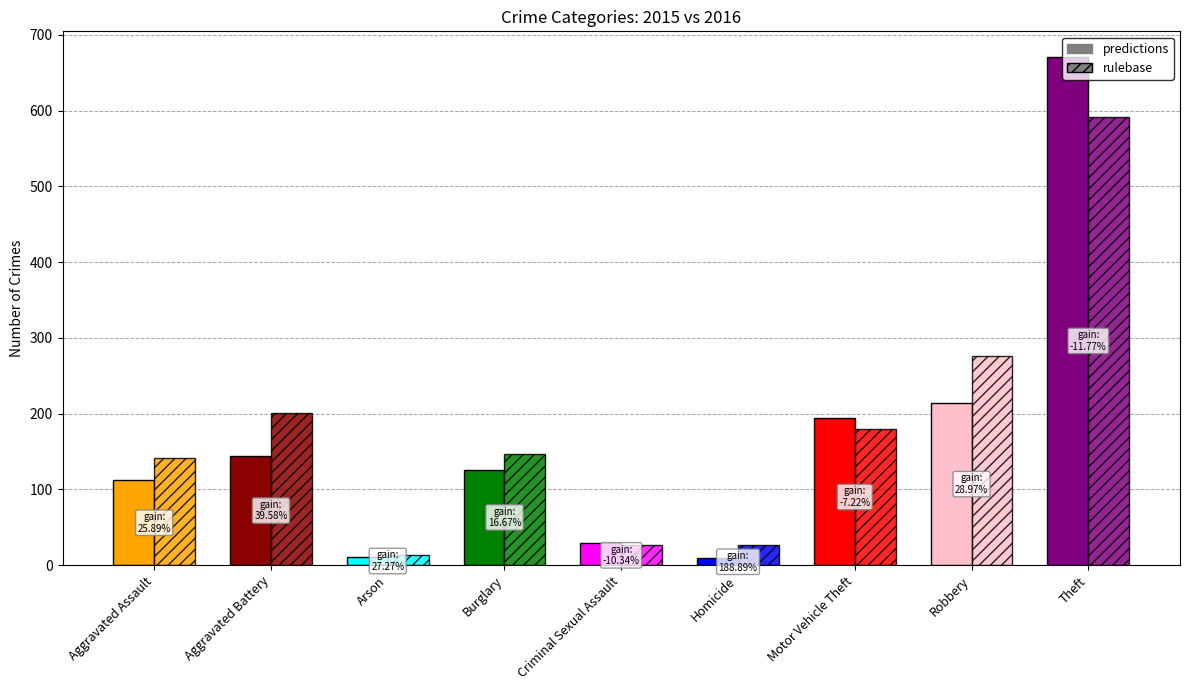

List the labels in order of predictions value, largest first.

Theft, Robbery, Motor Vehicle Theft, Aggravated Battery, Burglary, Aggravated Assault, Criminal Sexual Assault, Arson, Homicide